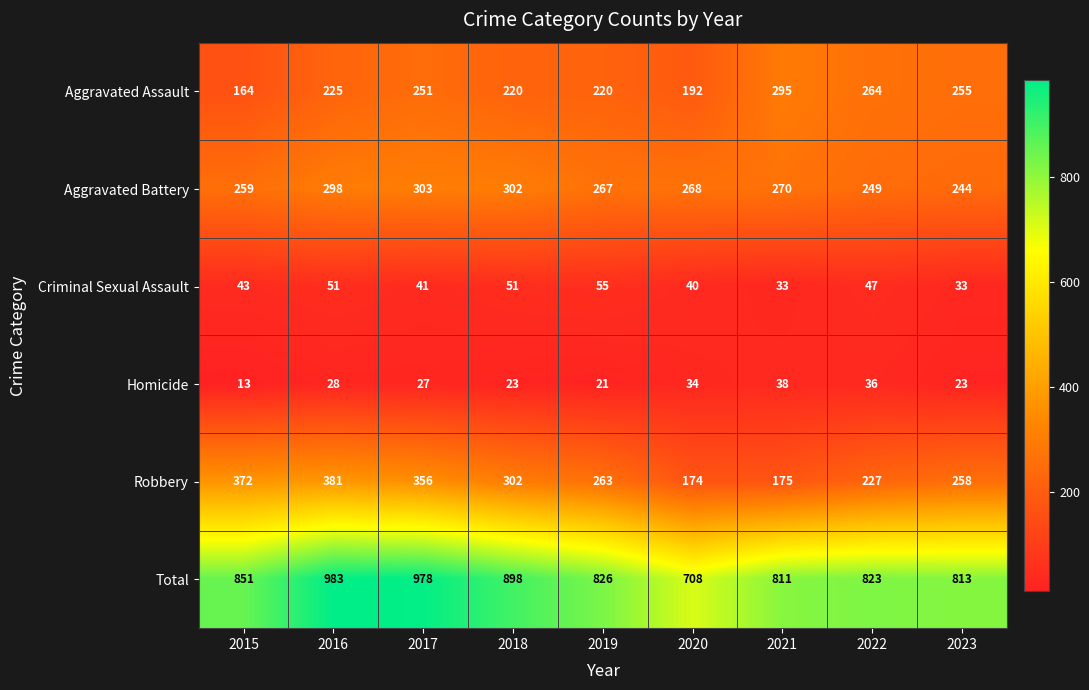

True or false: Total has a value of 826 at 2019.

True